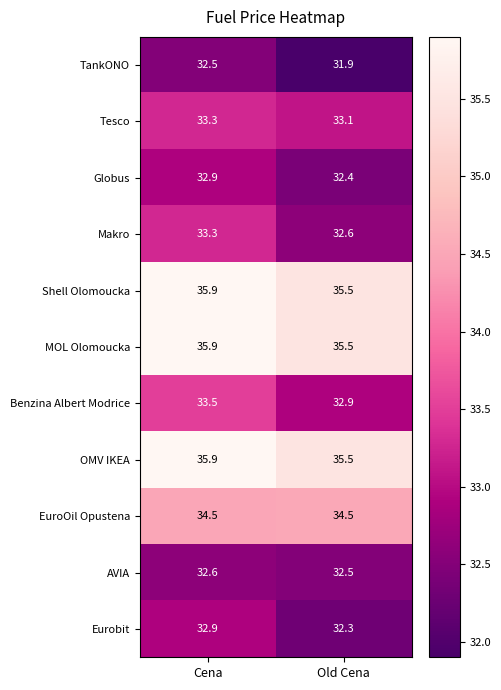

The value of Globus at Old Cena is 32.4. True or false?

True